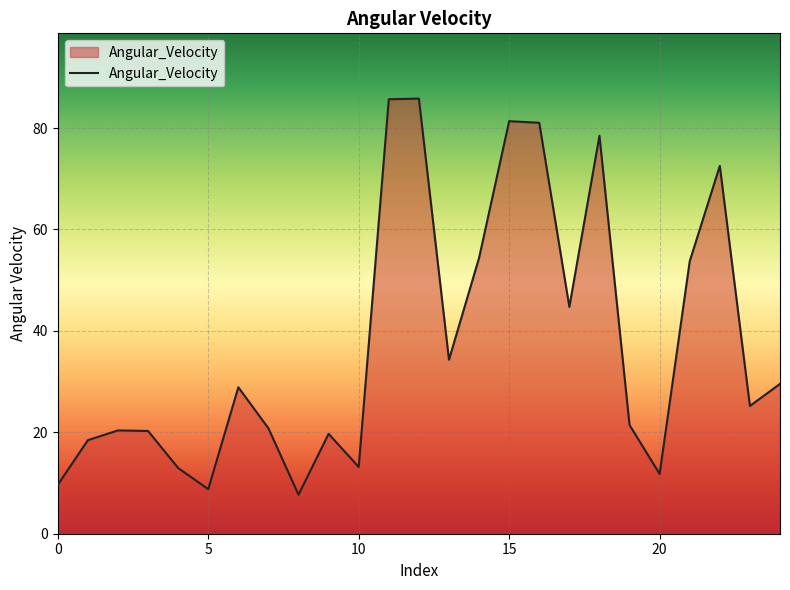

What is the greatest value displayed?

85.8